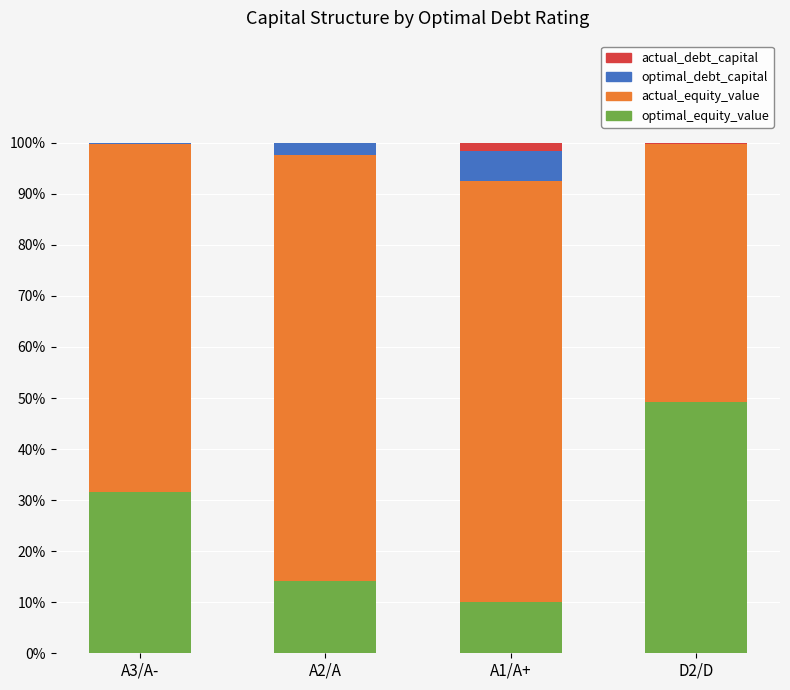

At which label does optimal_equity_value reach its peak?

D2/D